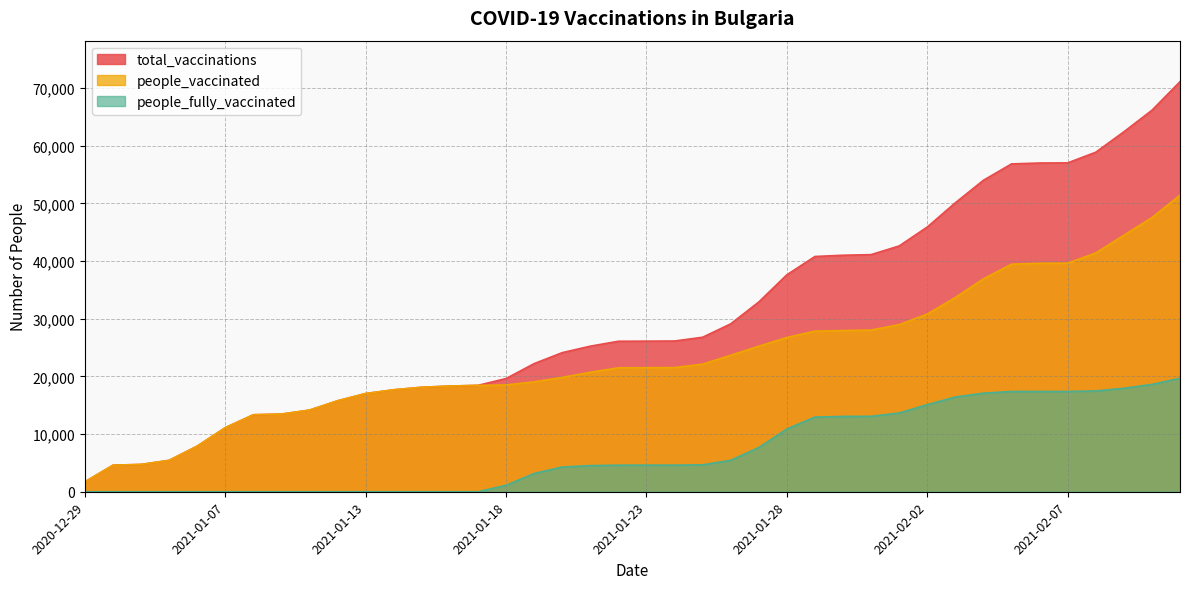

What is the difference between the people_vaccinated values at 2021-01-06 and 2021-01-25?

14216